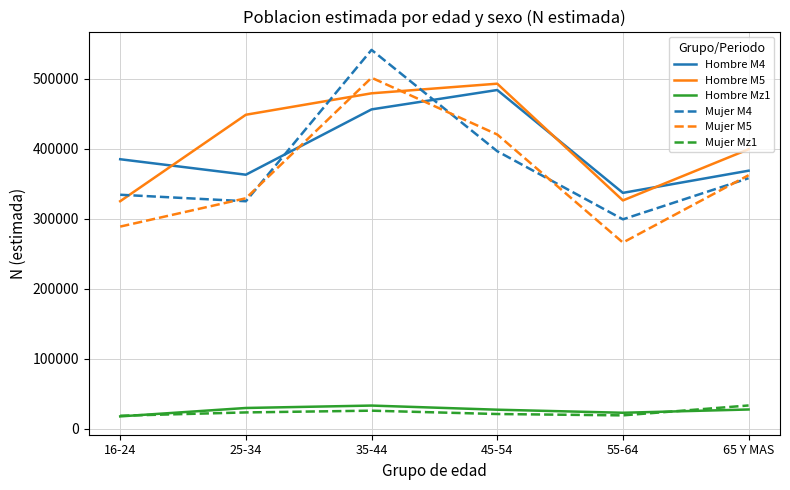

At which label does Mujer M4 reach its peak?

35-44